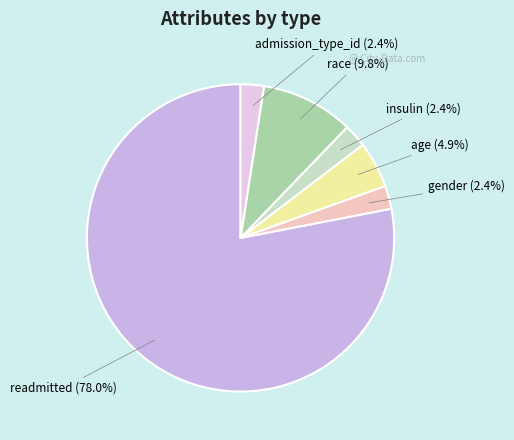

Is there a majority slice in this chart?

Yes